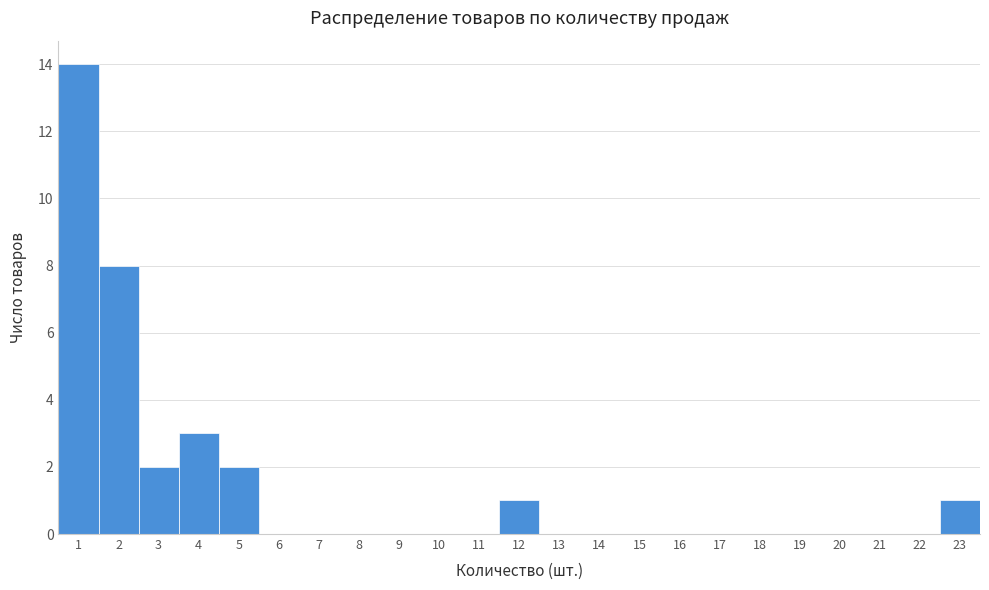

Reading left to right, list every bar in this chart as the range it spans on the x-axis followed by its height. The values are not printed on the chart, so give them approximately, as read against the axis.

0.5 to 1.5: 14
1.5 to 2.5: 8
2.5 to 3.5: 2
3.5 to 4.5: 3
4.5 to 5.5: 2
5.5 to 6.5: 0
6.5 to 7.5: 0
7.5 to 8.5: 0
8.5 to 9.5: 0
9.5 to 10.5: 0
10.5 to 11.5: 0
11.5 to 12.5: 1
12.5 to 13.5: 0
13.5 to 14.5: 0
14.5 to 15.5: 0
15.5 to 16.5: 0
16.5 to 17.5: 0
17.5 to 18.5: 0
18.5 to 19.5: 0
19.5 to 20.5: 0
20.5 to 21.5: 0
21.5 to 22.5: 0
22.5 to 23.5: 1